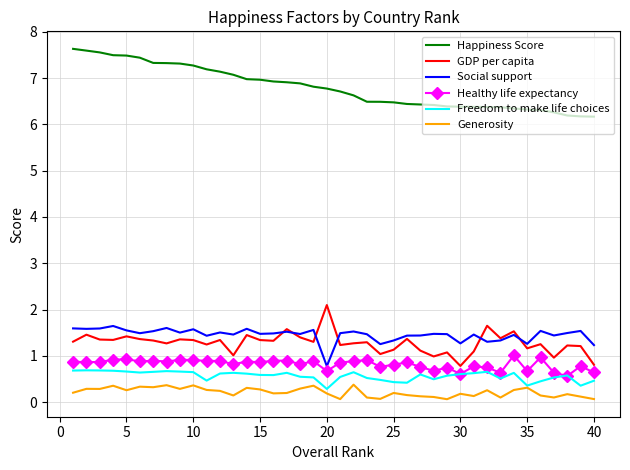

True or false: GDP per capita and Happiness Score cross at least once.

False